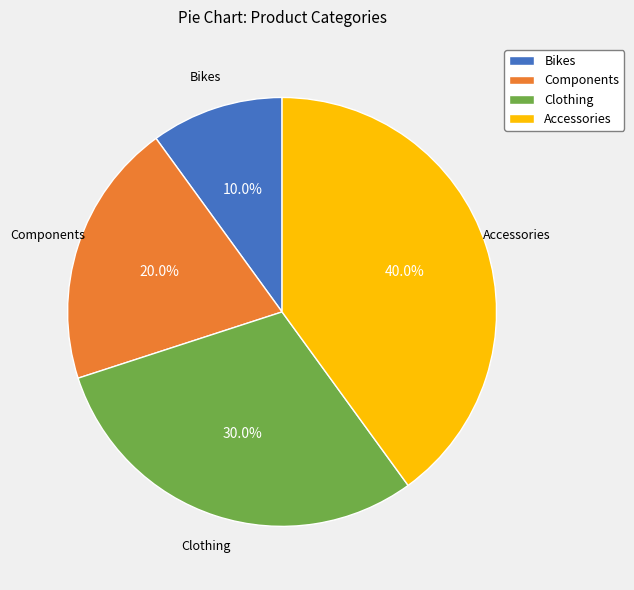

Rank the categories by value from lowest to highest.

Bikes, Components, Clothing, Accessories